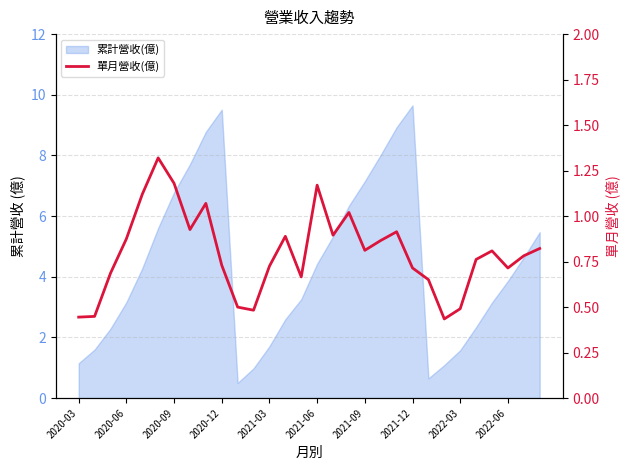

Where is the data nearest to the value 0?

23